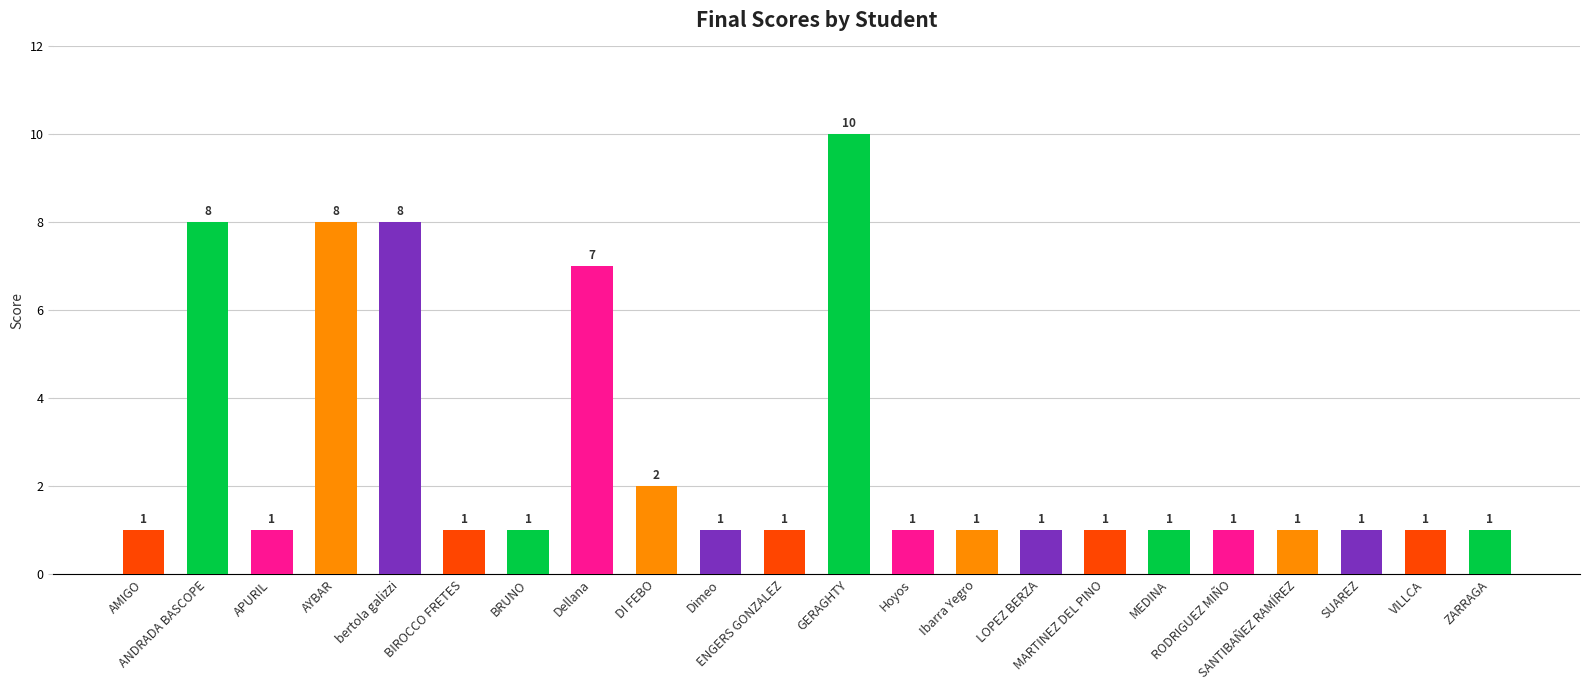

True or false: the data shows 1 at LOPEZ BERZA.

True